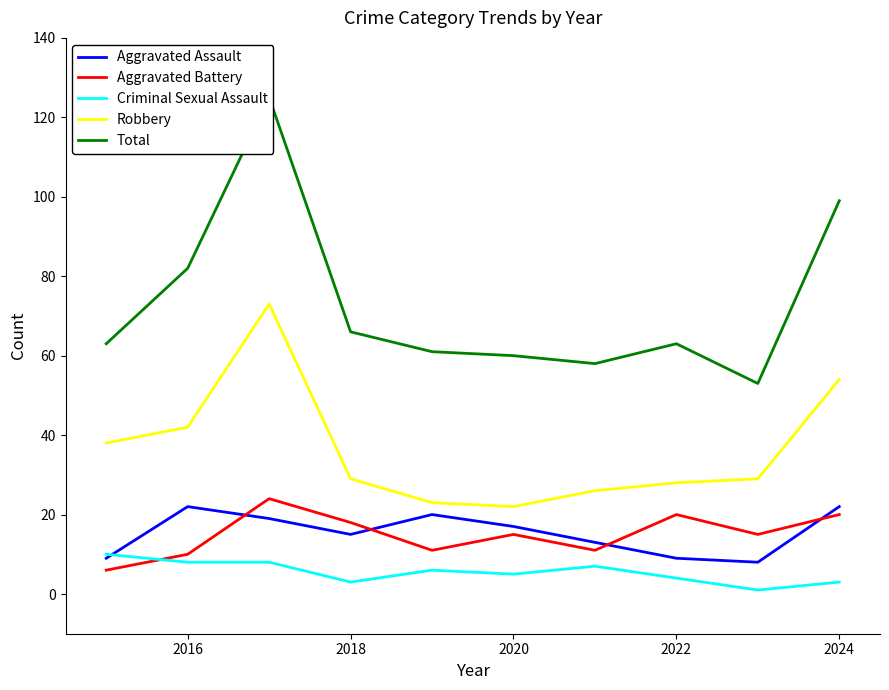

What is the maximum value for Aggravated Battery?

24